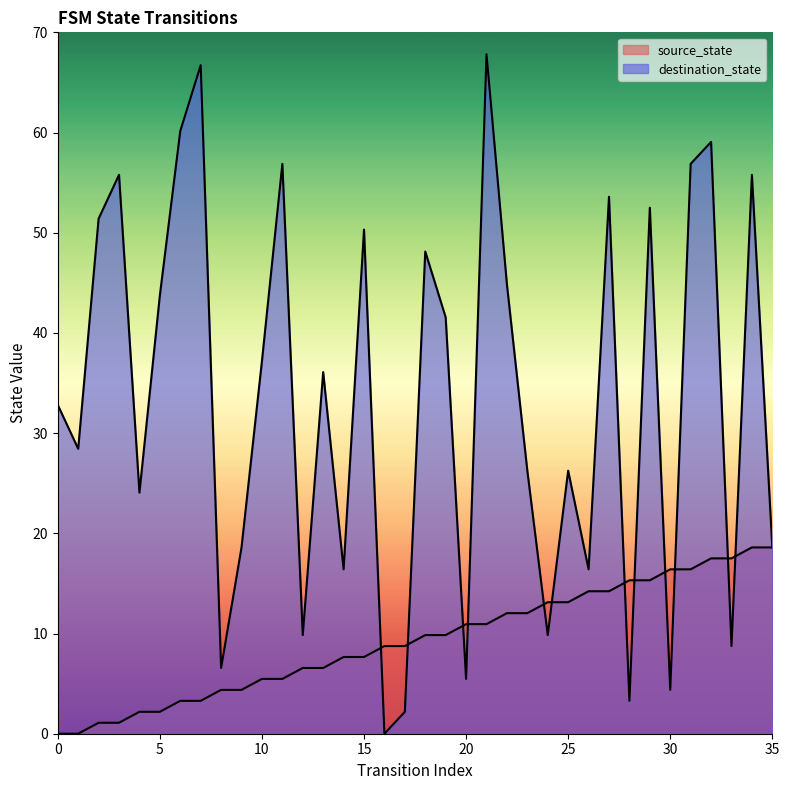

Reading left to right, list all the values displayed in this chart.

source_state: 0=0.0	1=0.0	2=1.1	3=1.1	4=2.2	5=2.2	6=3.3	7=3.3	8=4.4	9=4.4	10=5.5	11=5.5	12=6.6	13=6.6	14=7.7	15=7.7	16=8.8	17=8.8	18=9.8	19=9.8	20=10.9	21=10.9	22=12.0	23=12.0	24=13.1	25=13.1	26=14.2	27=14.2	28=15.3	29=15.3	30=16.4	31=16.4	32=17.5	33=17.5	34=18.6	35=18.6
destination_state: 0=32.8	1=28.4	2=51.4	3=55.8	4=24.1	5=43.8	6=60.2	7=66.7	8=6.6	9=18.6	10=37.2	11=56.9	12=9.8	13=36.1	14=16.4	15=50.3	16=0.0	17=2.2	18=48.1	19=41.6	20=5.5	21=67.8	22=44.8	23=26.2	24=9.8	25=26.2	26=16.4	27=53.6	28=3.3	29=52.5	30=4.4	31=56.9	32=59.1	33=8.8	34=55.8	35=18.6